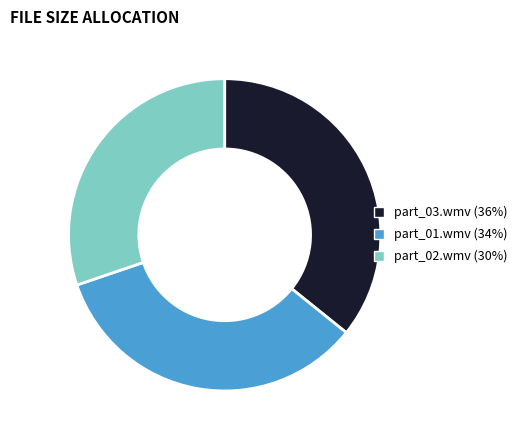

Is there a majority slice in this chart?

No